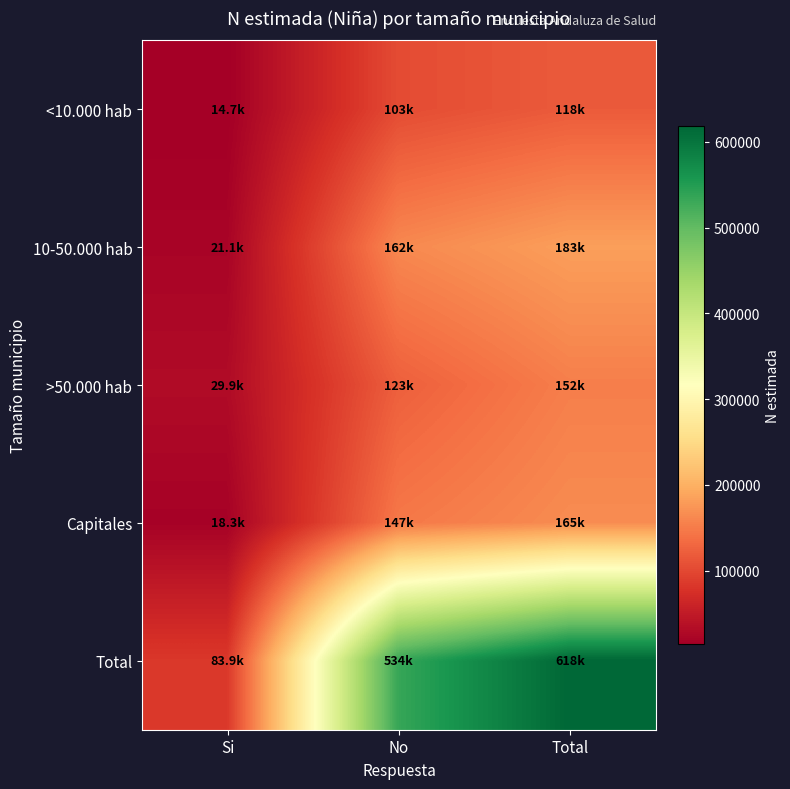

What is the spread (max minus min) of values at Total?

500087